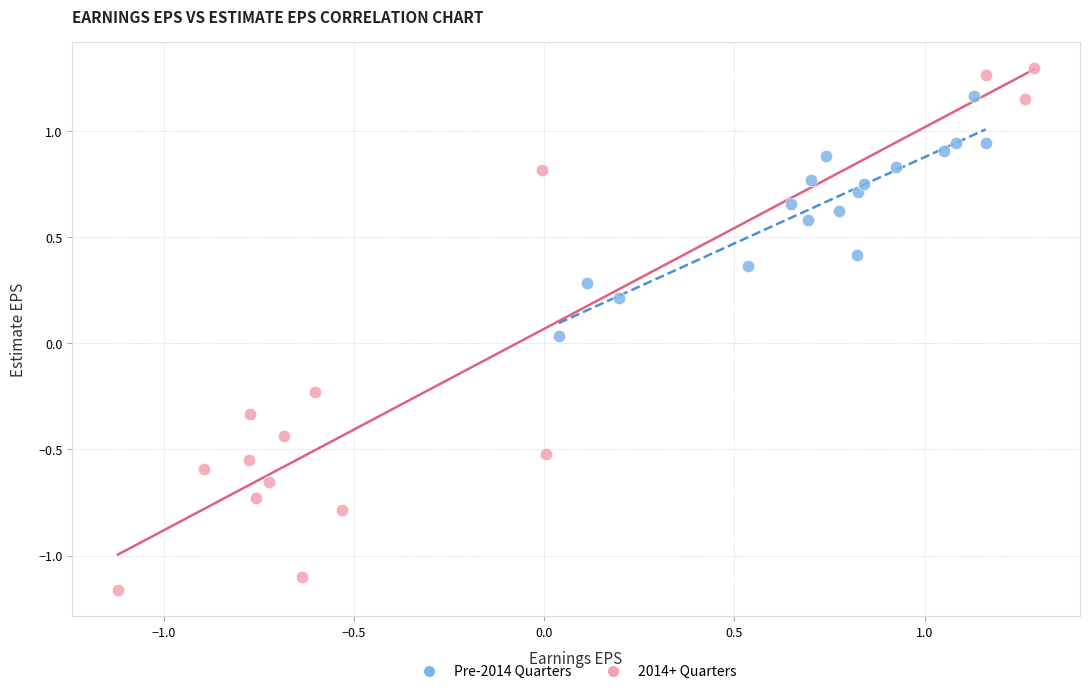

Which series contains the highest Y value?

2014+ Quarters